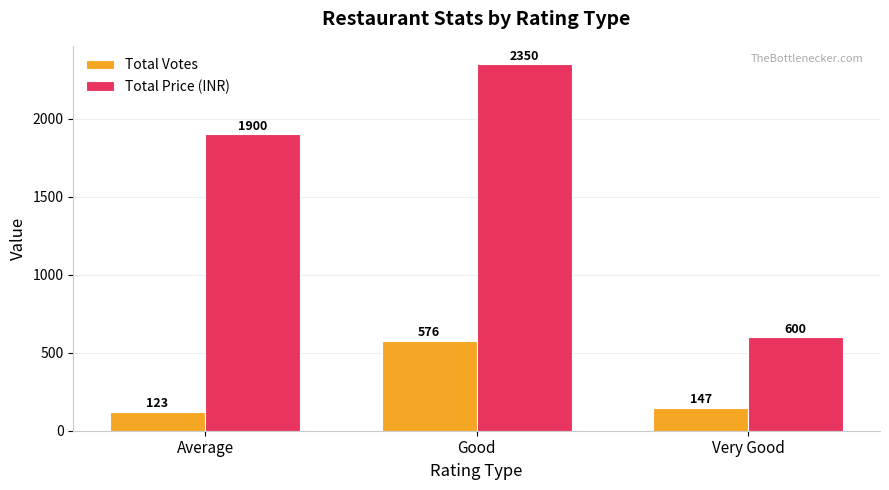

What is the difference between the maximum and minimum values in the Total Votes series?

453